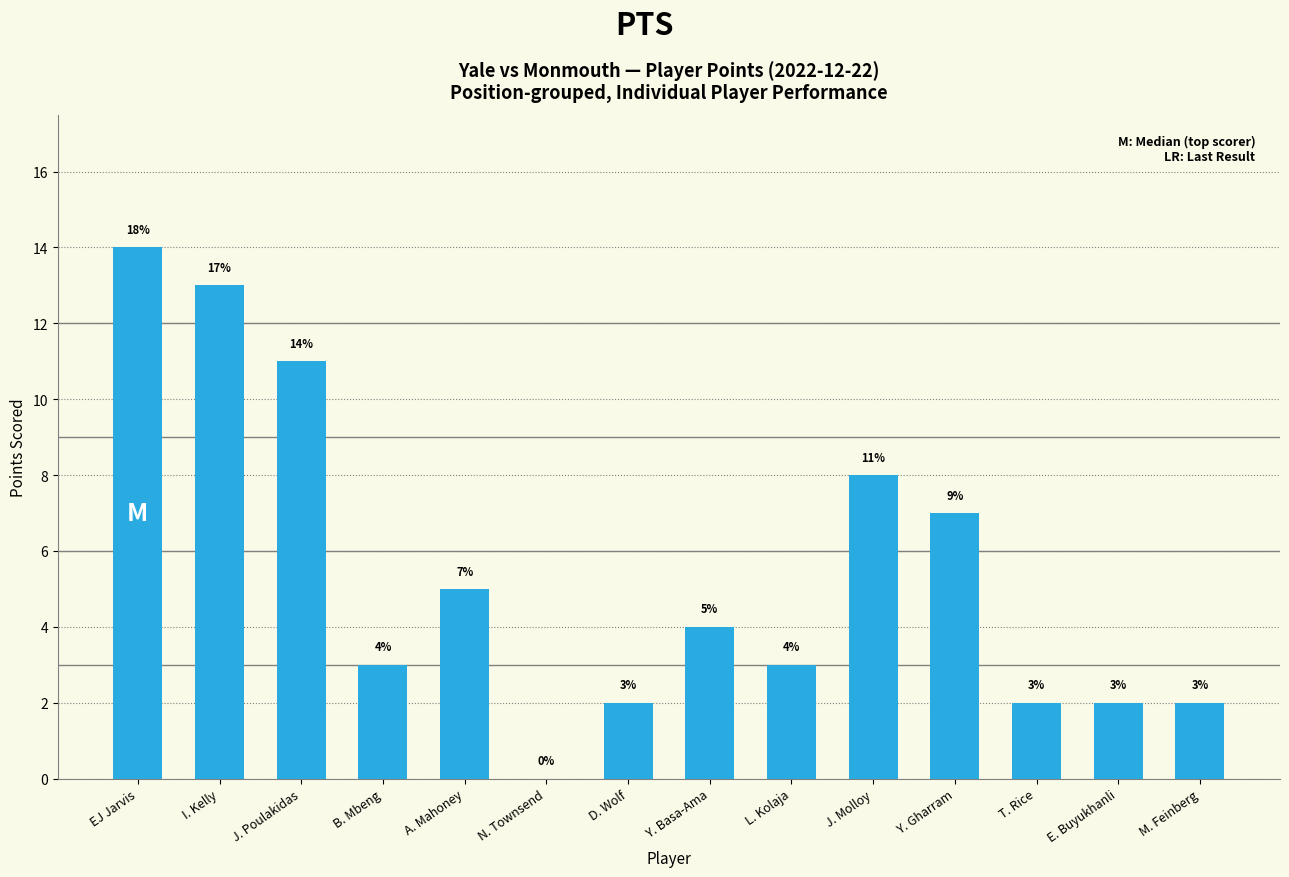

Which category has the highest value across all series?

EJ Jarvis